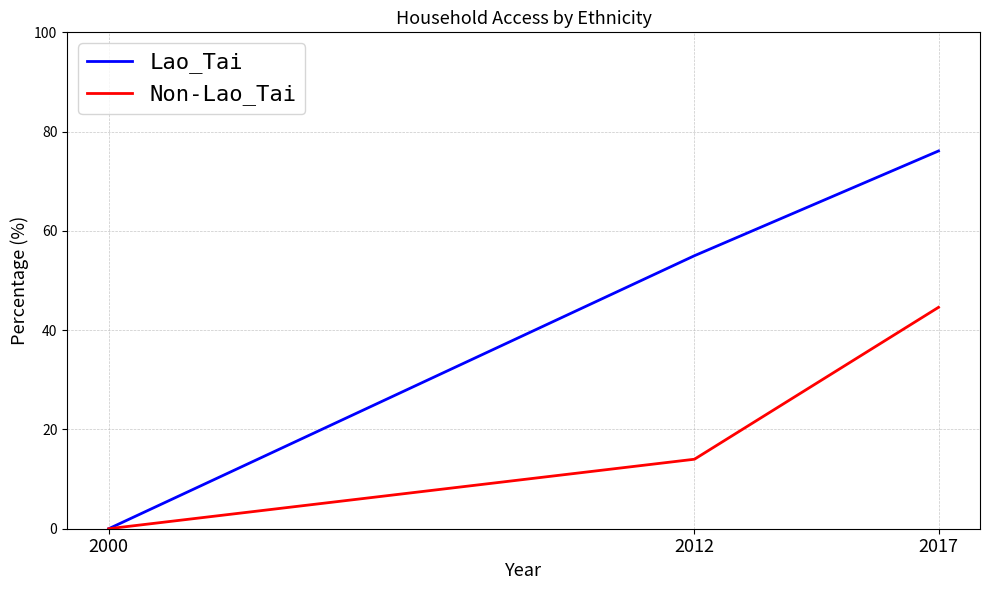

What is the sum of the Non-Lao_Tai values at 2017 and 2000?

44.6